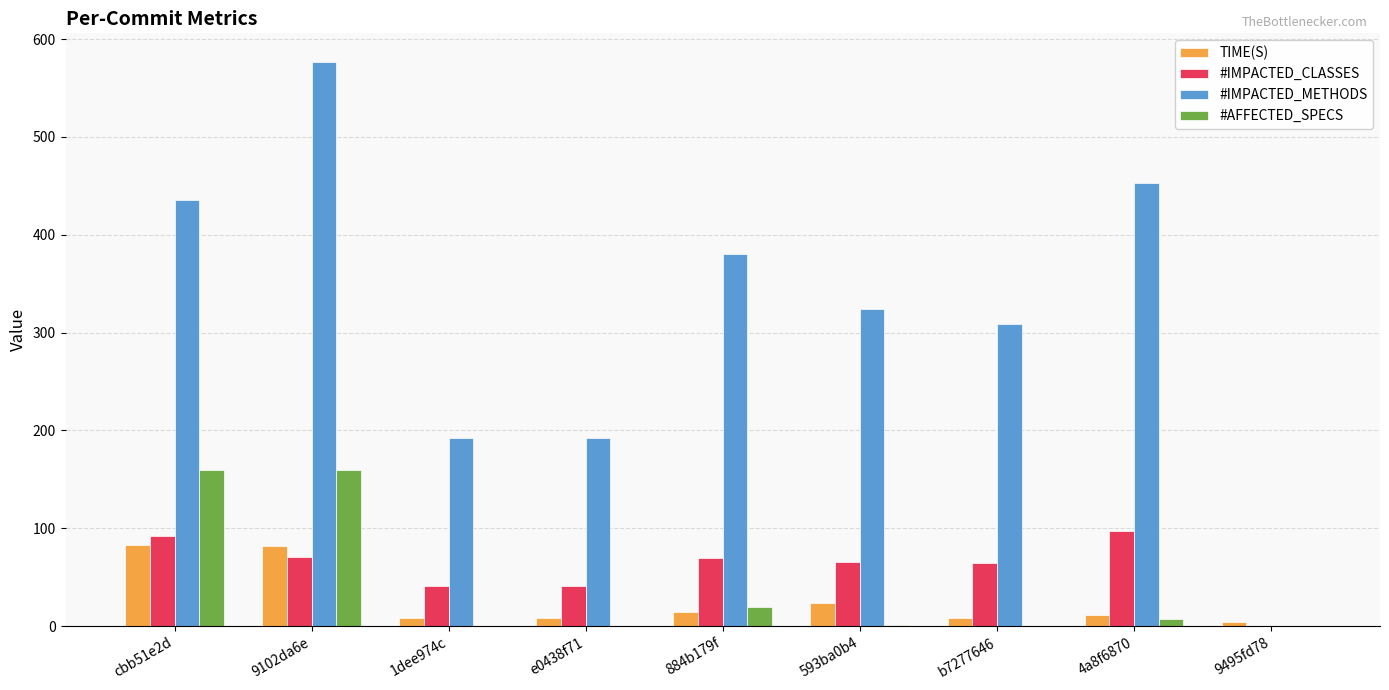

Count the number of data series in this chart.

4